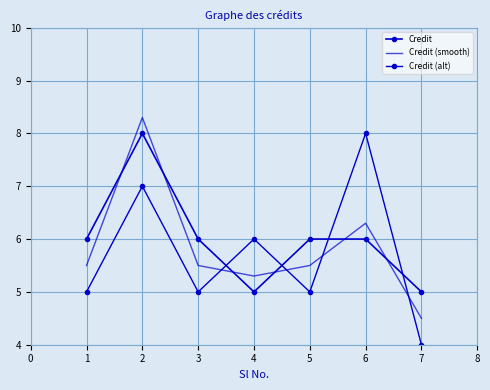

Reading left to right, what are all the values shown in this chart?

Credit: 6.0	8.0	6.0	5.0	6.0	6.0	5.0
Credit (smooth): 5.5	8.3	5.5	5.3	5.5	6.3	4.5
Credit (alt): 5.0	7.0	5.0	6.0	5.0	8.0	4.0